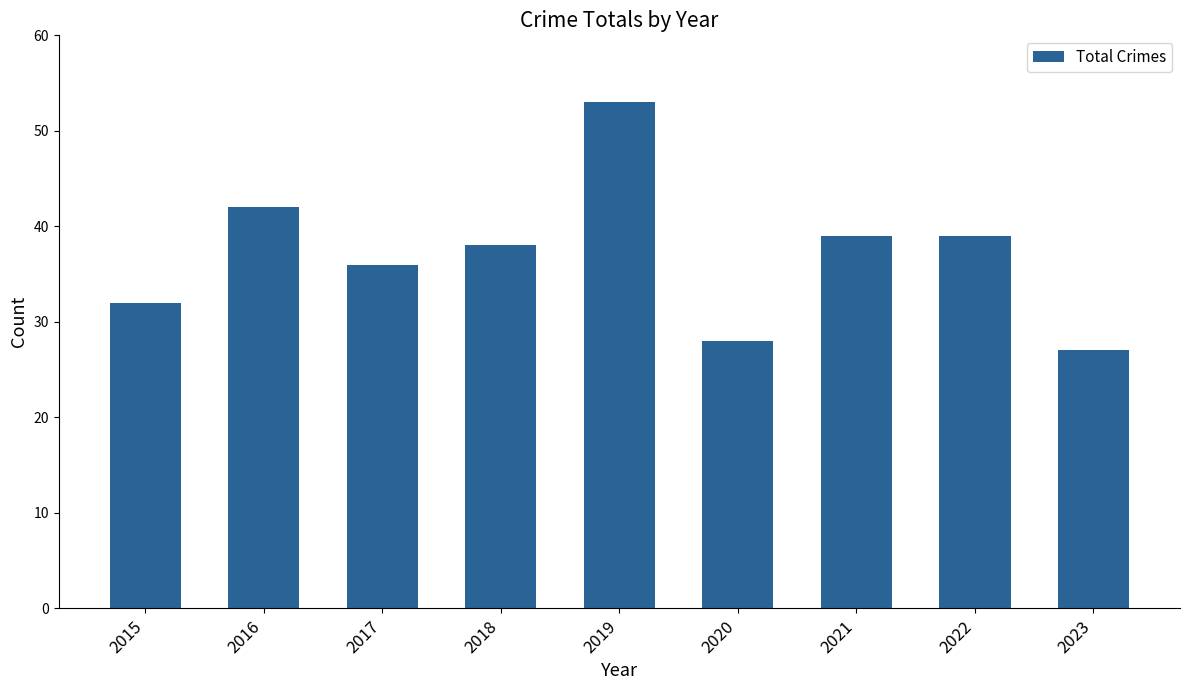

At which label does the data first exceed 38?

2016